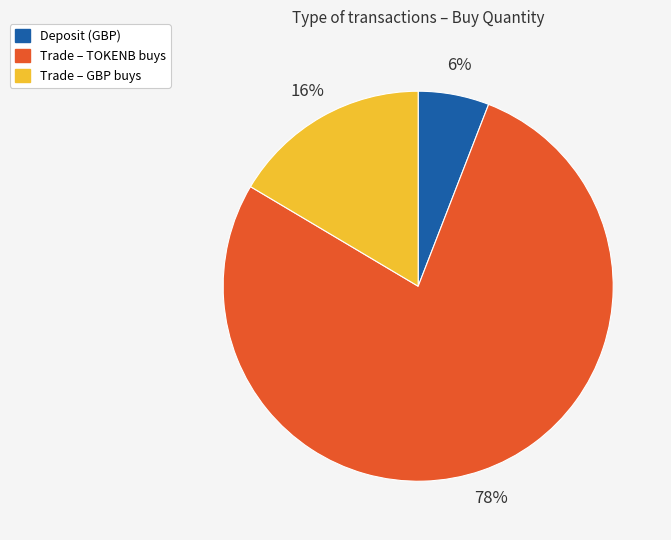

Is there any slice that represents more than half of the pie?

Yes